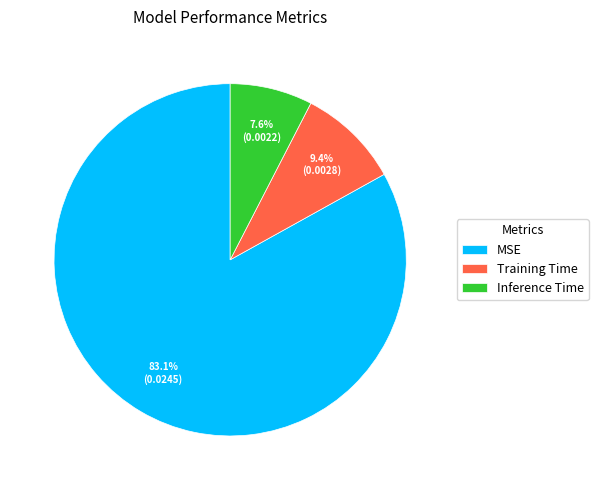

To the nearest percent, what portion does Training Time represent?

9%